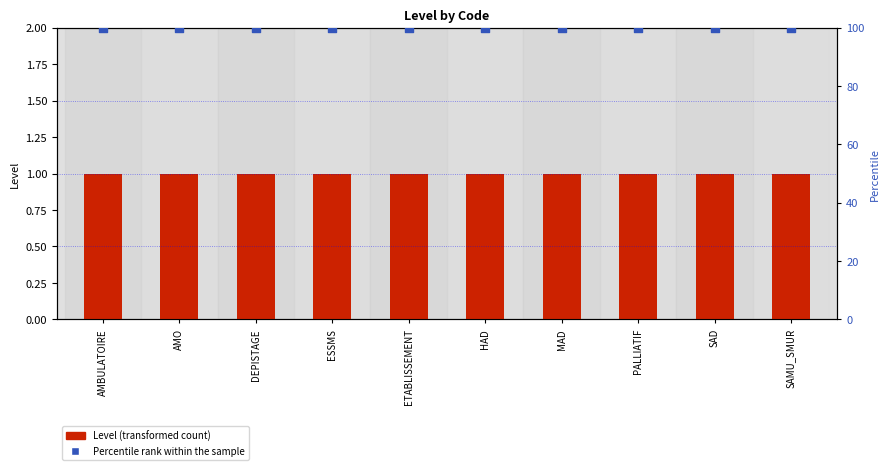

Which series has the widest spread of Y values?

Level